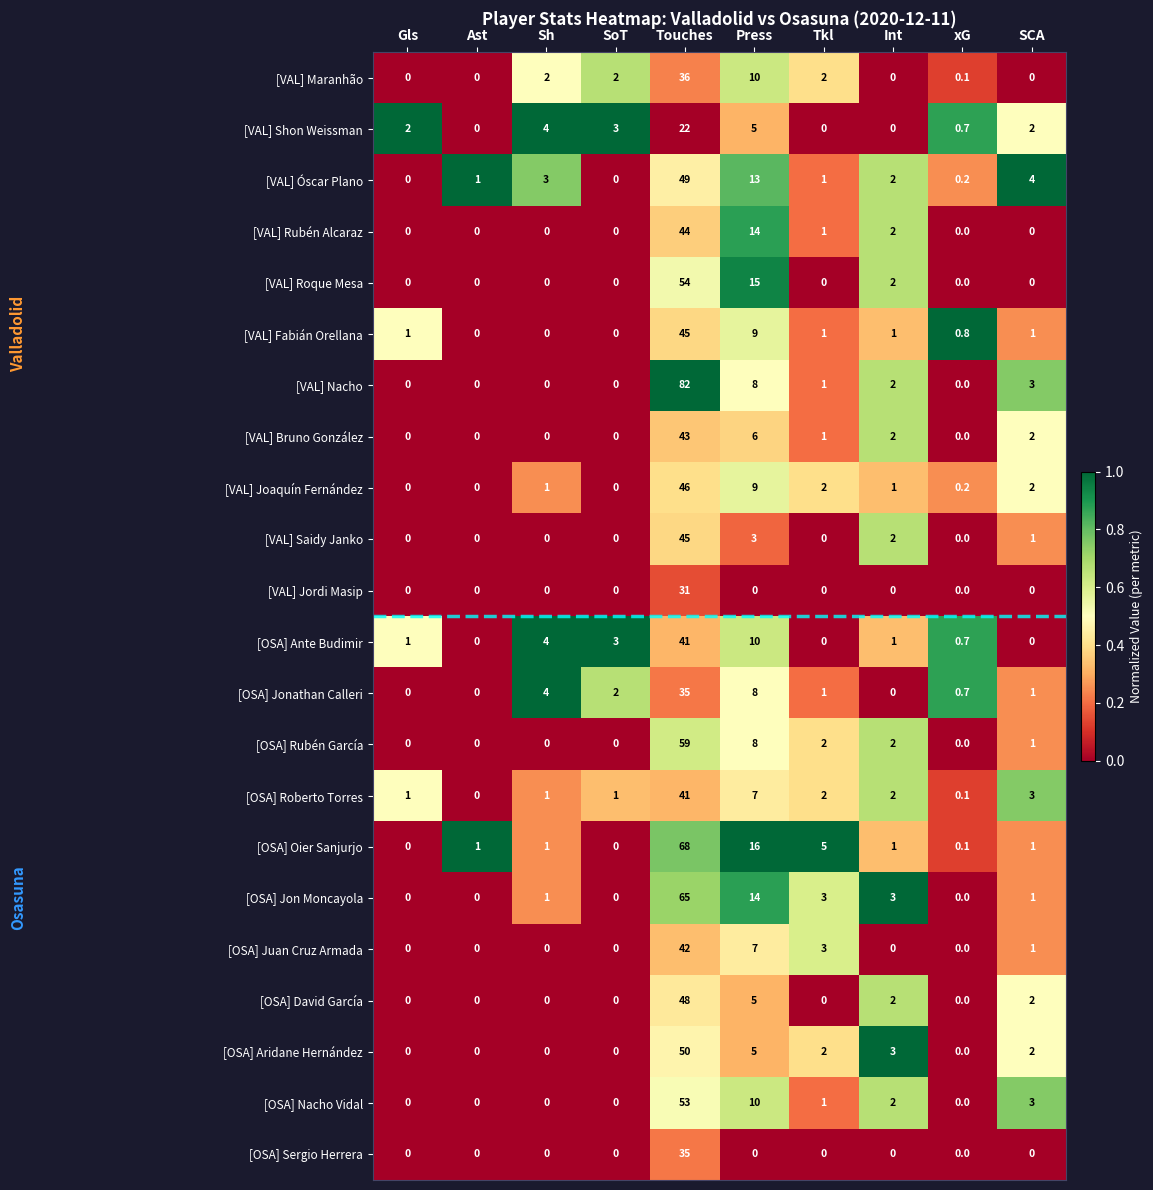

The value of [VAL] Shon Weissman at Touches is 35.9. True or false?

False